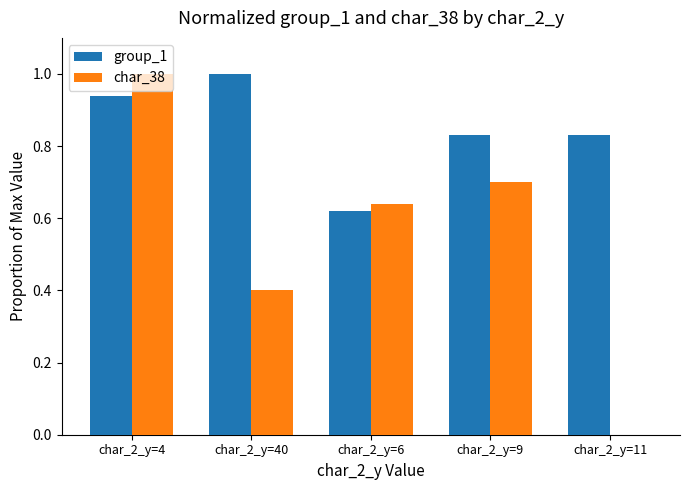

Which series changed the most between char_2_y=4 and char_2_y=11?

char_38